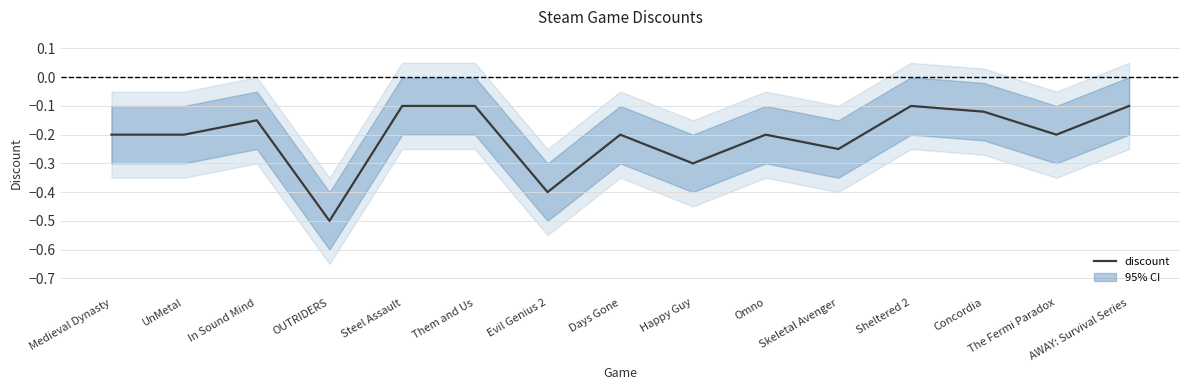

Is it true that the value at Concordia is -0.1?

True